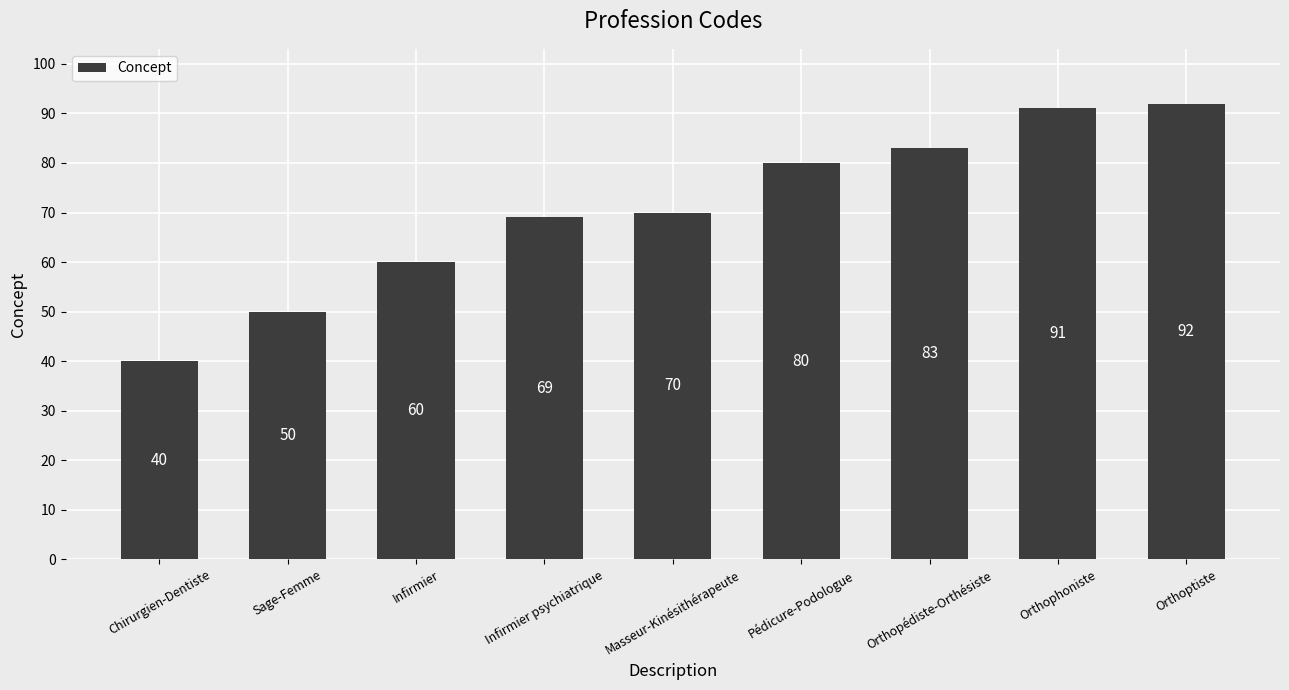

The chart shows a value of 60 at Infirmier. True or false?

True